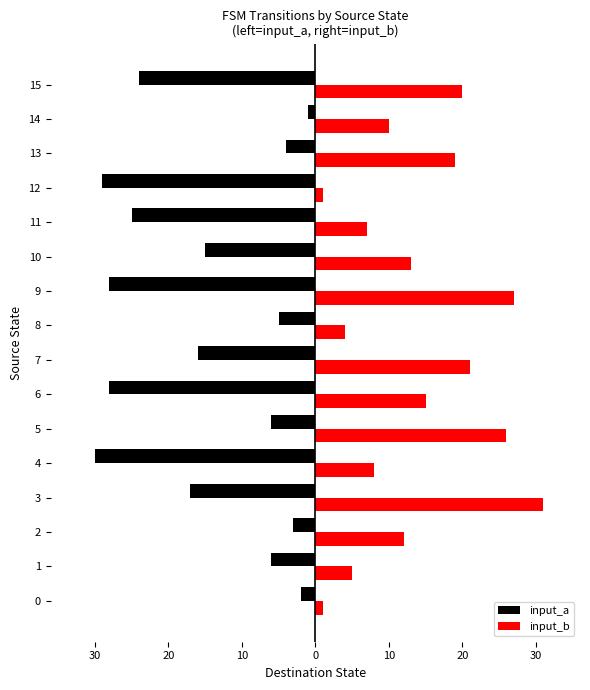

What is the difference between the highest and lowest values at 15?

44